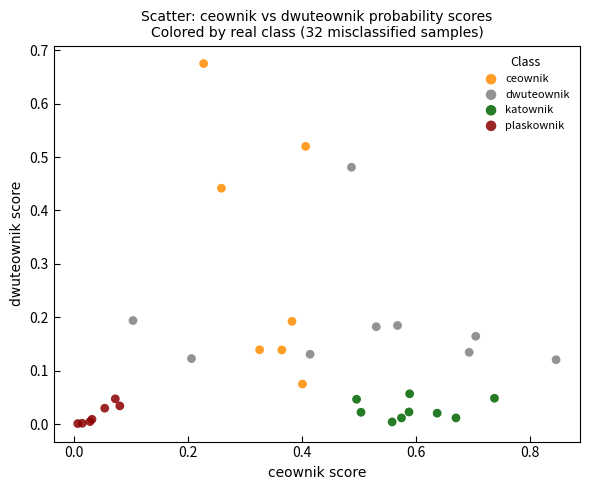

What are all the series names shown in the legend?

ceownik, dwuteownik, katownik, plaskownik